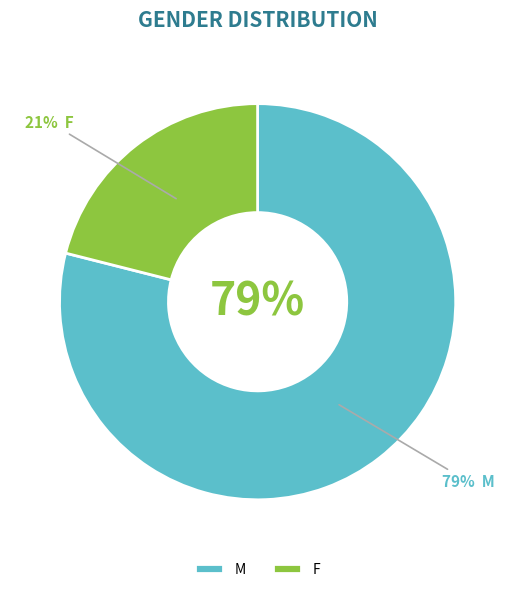

Rank the categories by value from lowest to highest.

F, M